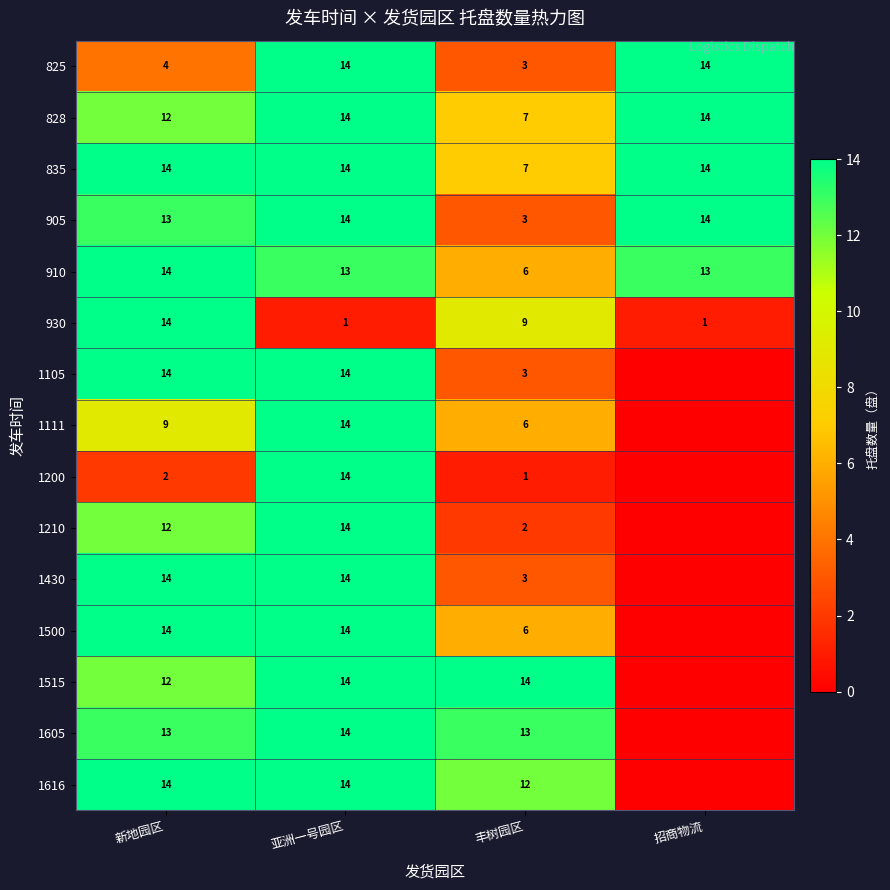

What is the lowest value of the 828 series?

7